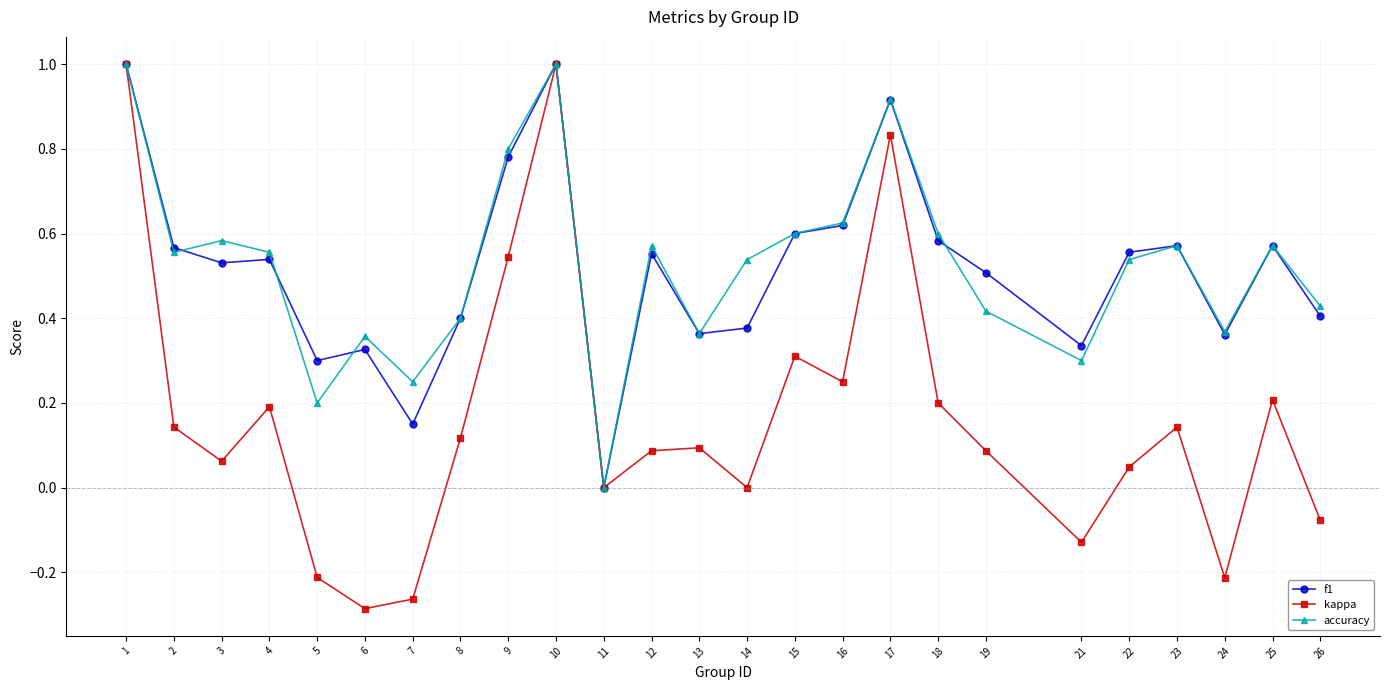

At which category does kappa reach its first local peak?

4